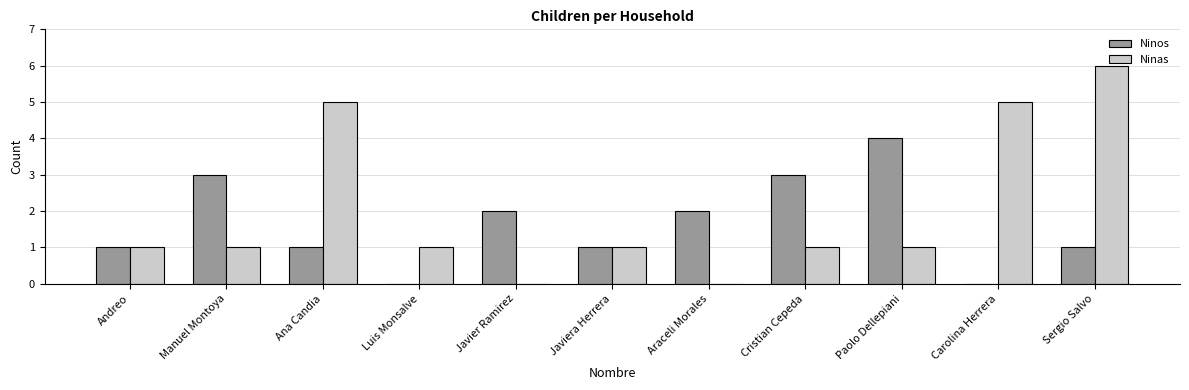

At which category is the sum across all series the highest?

Sergio Salvo